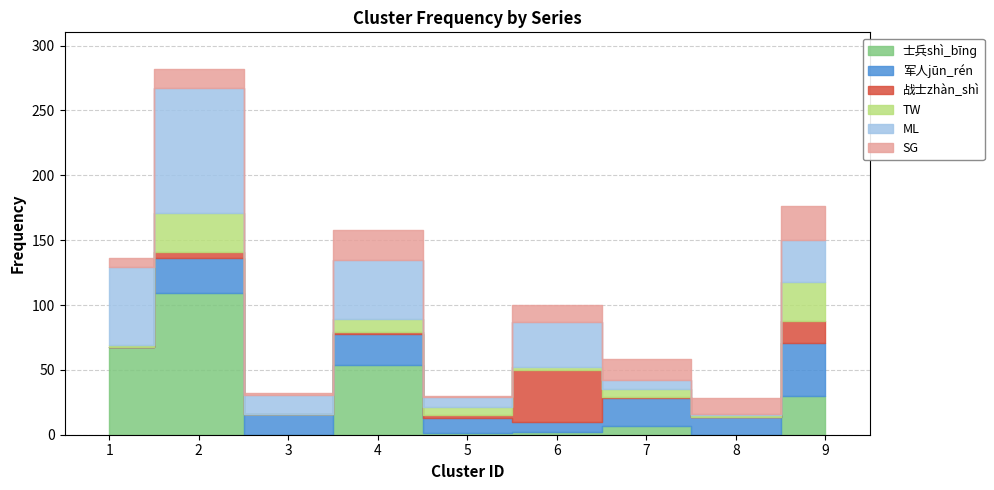

List the labels in order of 战士zhàn_shì value, smallest first.

1, 3, 8, 4, 7, 5, 2, 9, 6